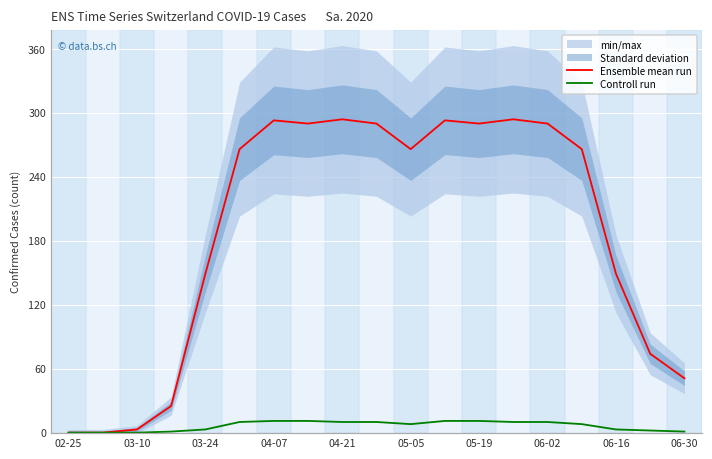

What is the highest value of the Controll run series?

11